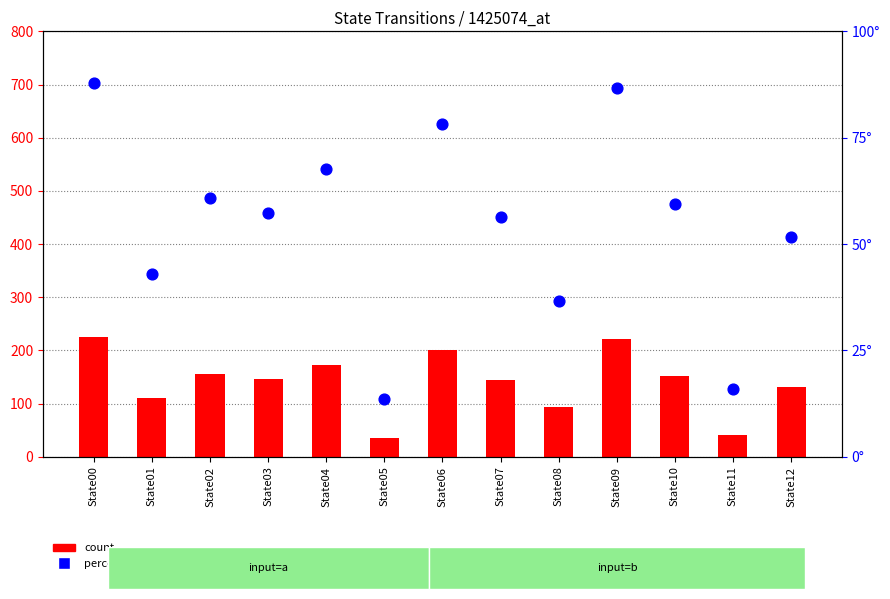

Which series has the largest total across all categories?

count